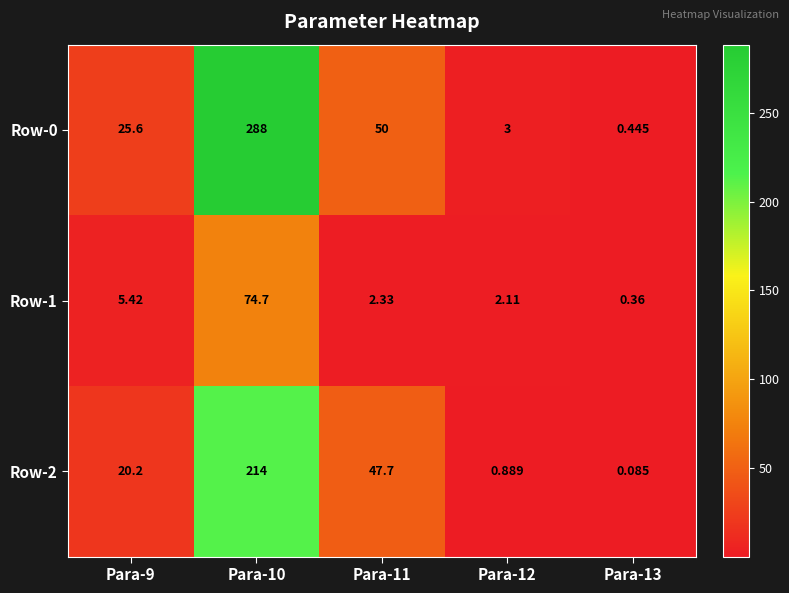

Is the value of Row-2 at Para-10 greater than the value of Row-1 at Para-11?

Yes